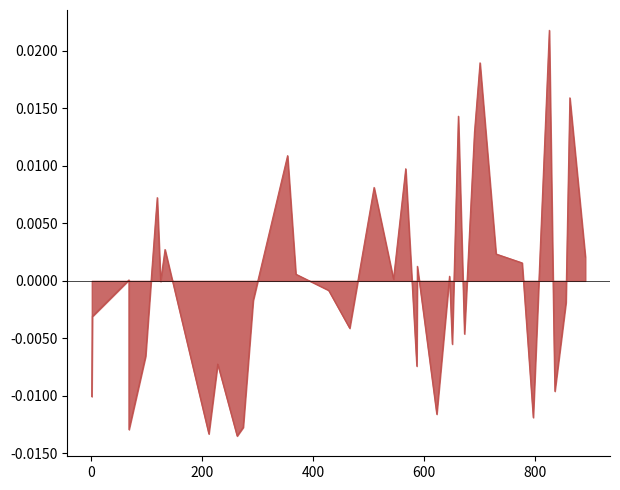

How many points are lower than both their immediate neighbors (excluding endpoints)?

12